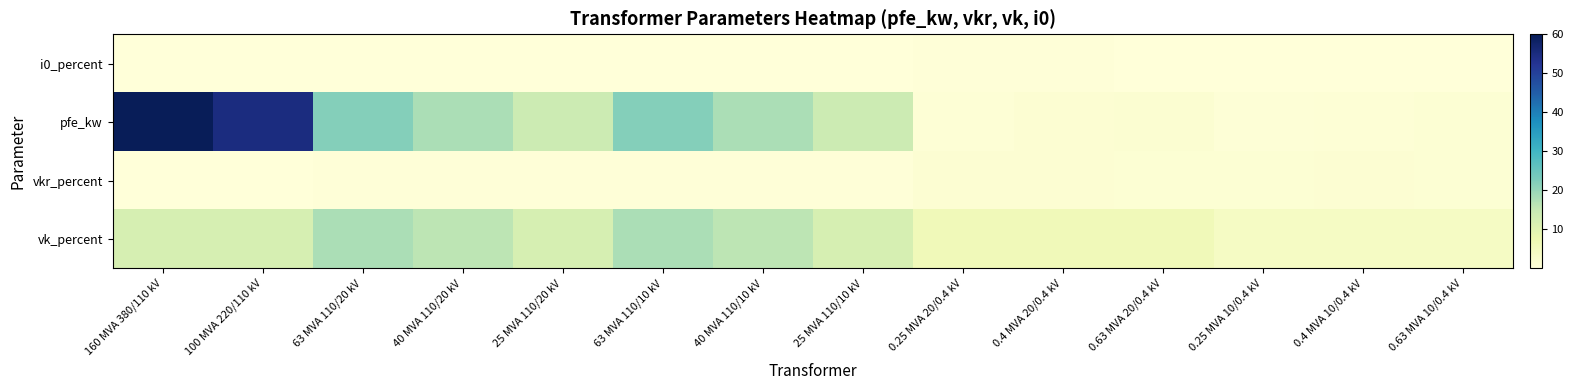

Which series has the largest total across all categories?

pfe_kw